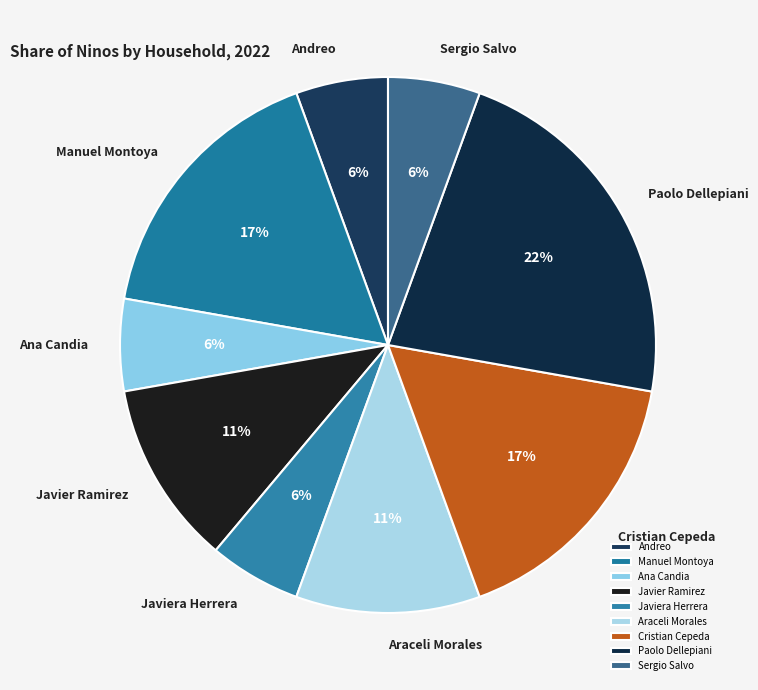

What is the largest slice in the pie chart?

Paolo Dellepiani